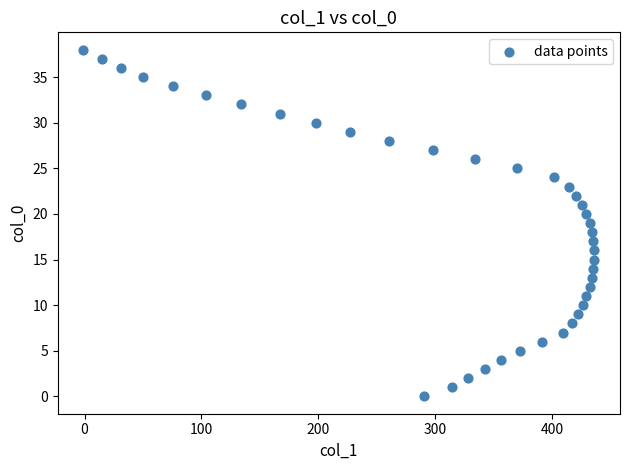

What is the range of X values (max minus min)?

437